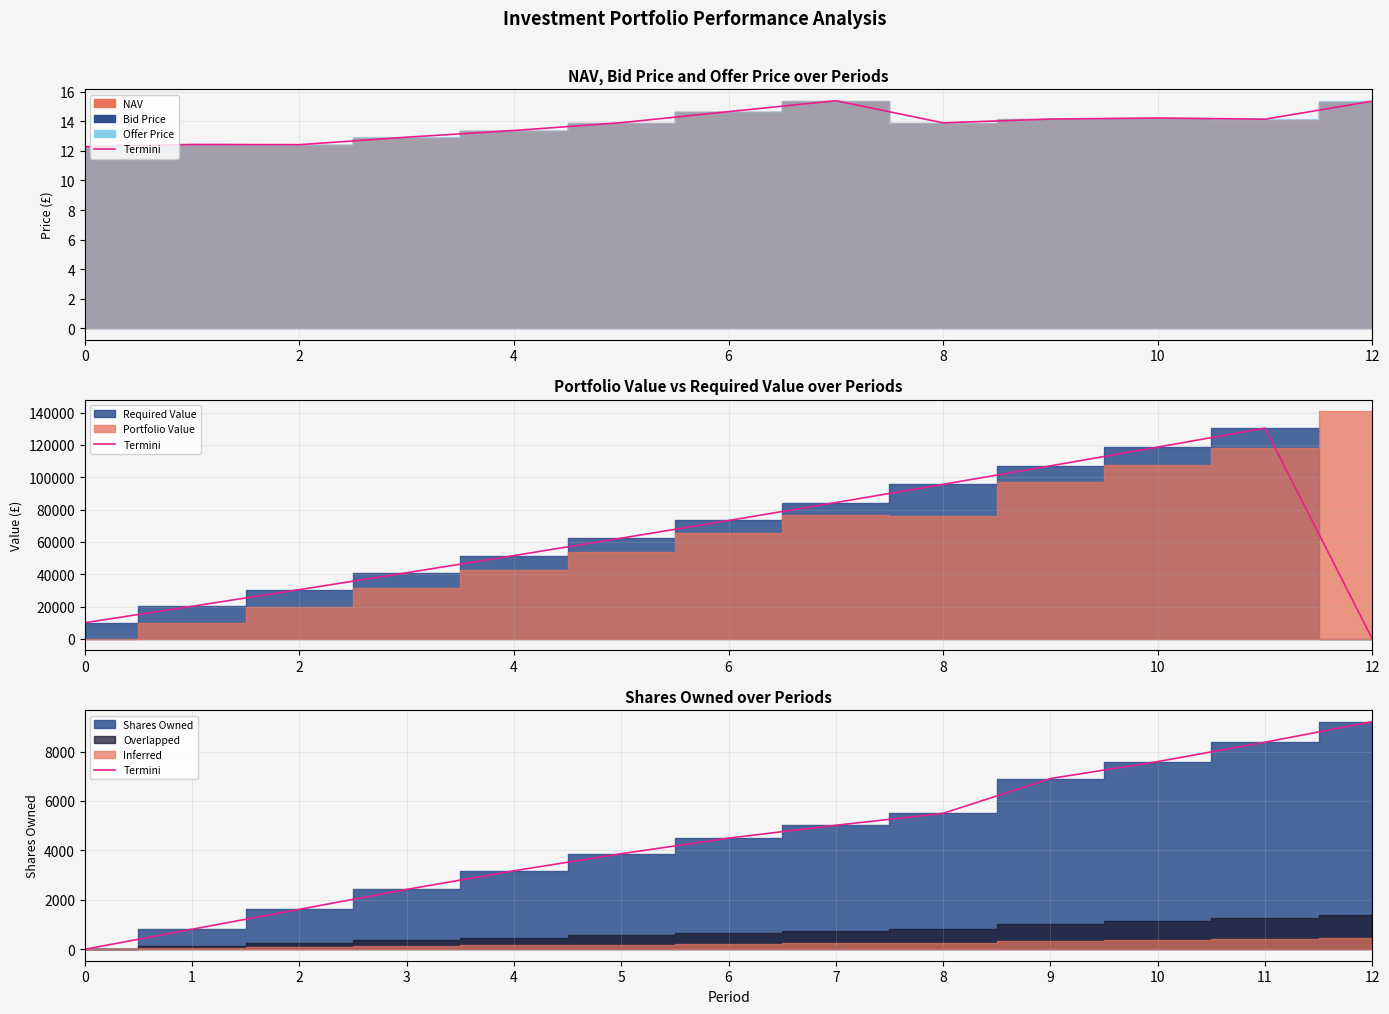

True or false: the data shows 4258.6 at 6.

False